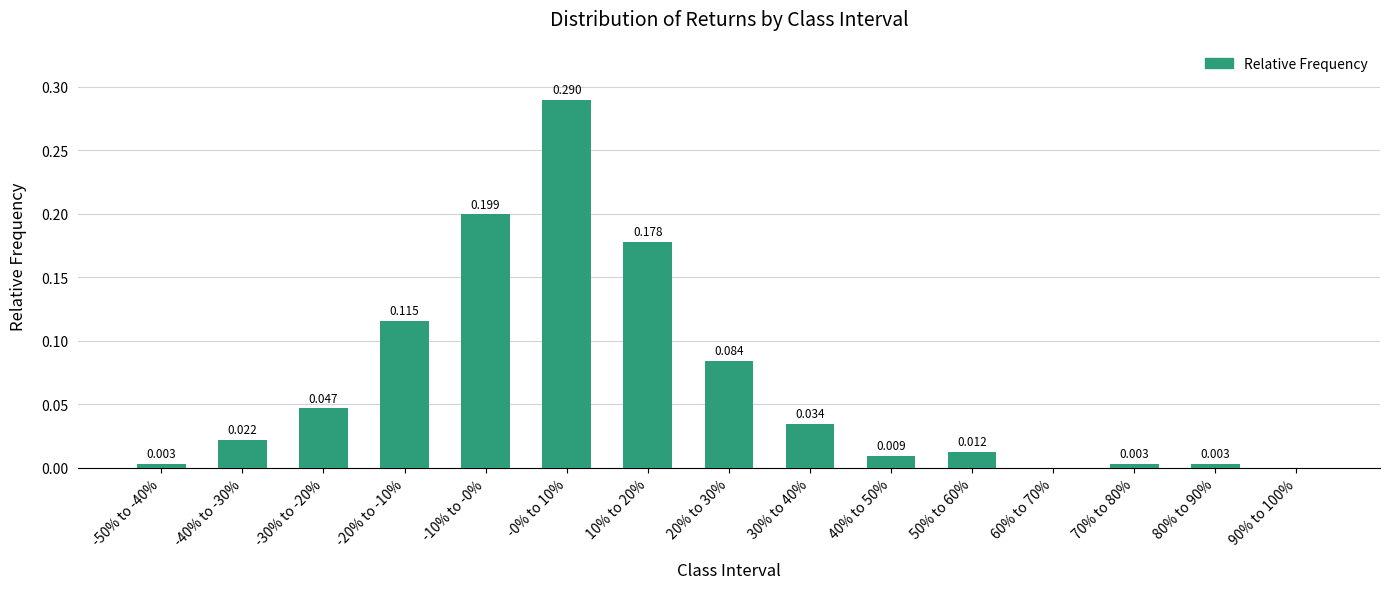

Rank the categories by value from highest to lowest.

-0% to 10%, -10% to -0%, 10% to 20%, -20% to -10%, 20% to 30%, -30% to -20%, 30% to 40%, -40% to -30%, 50% to 60%, 40% to 50%, -50% to -40%, 70% to 80%, 80% to 90%, 60% to 70%, 90% to 100%